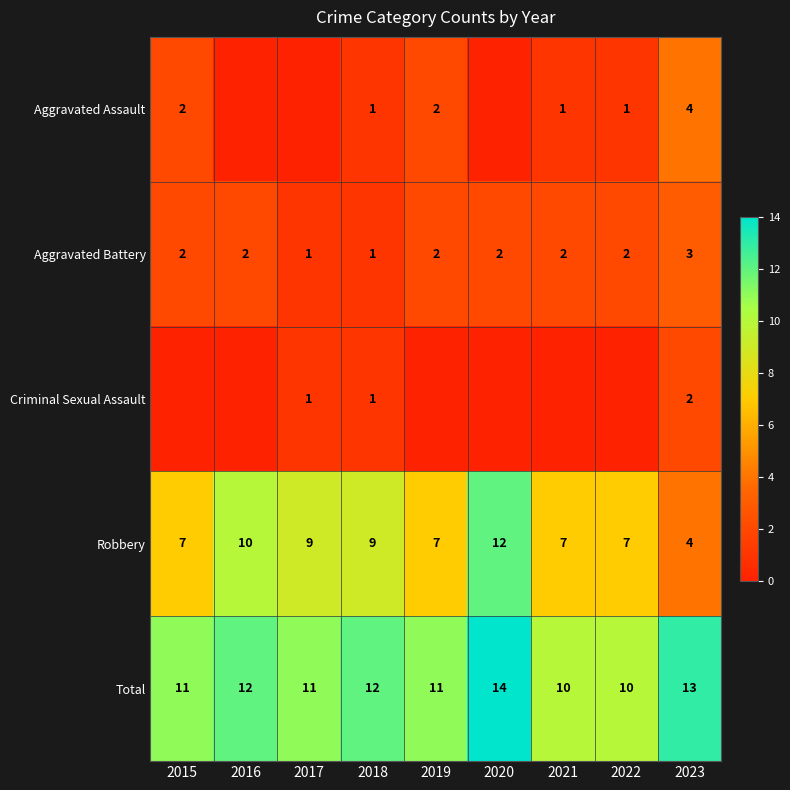

What is the lowest value of the Robbery series?

4